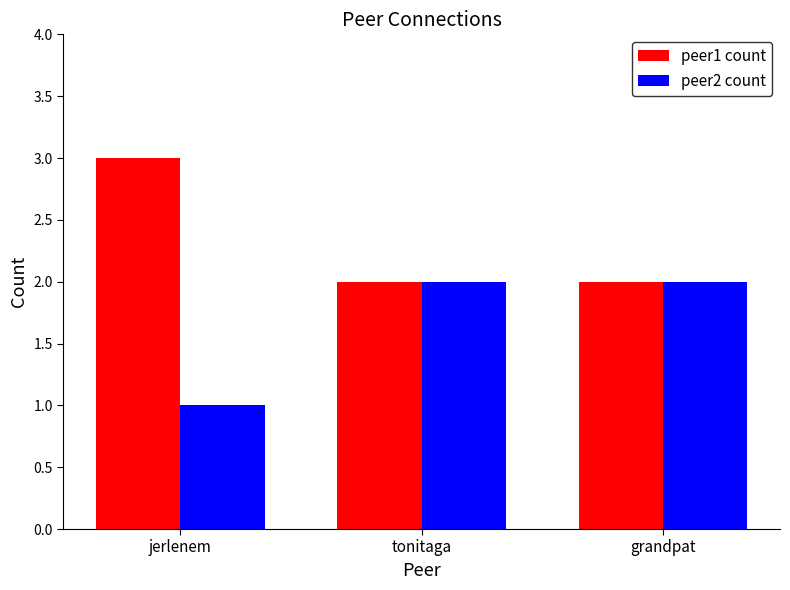

Reading right to left, transcribe all the data shown in this chart.

peer1 count: 2	2	3
peer2 count: 2	2	1